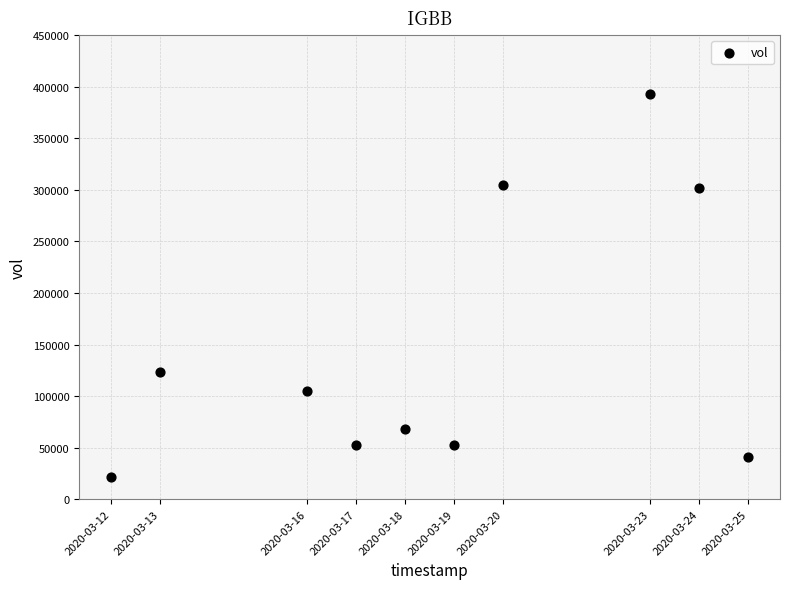

What is the average Y value?

146420